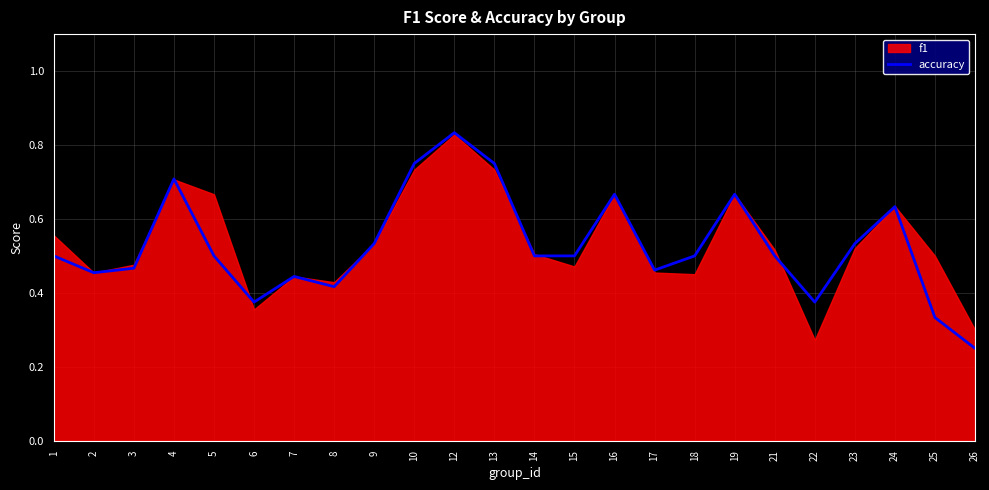

At which category does the data reach its first local valley?

2